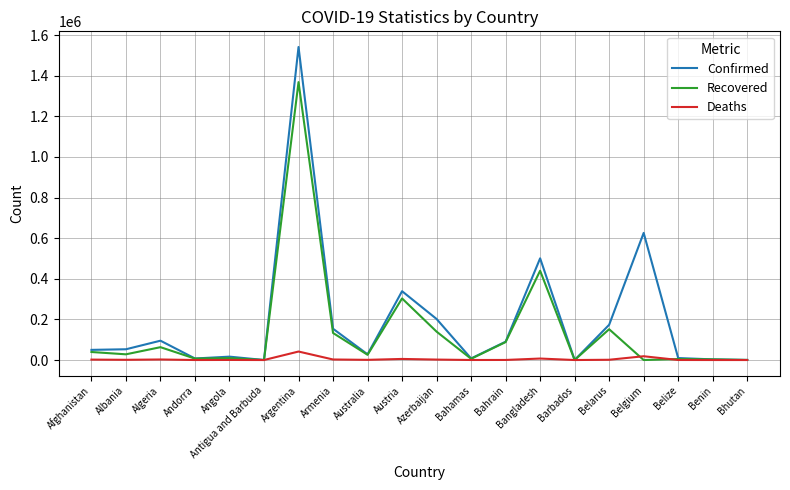

What is the total value across all series at Andorra?

14655